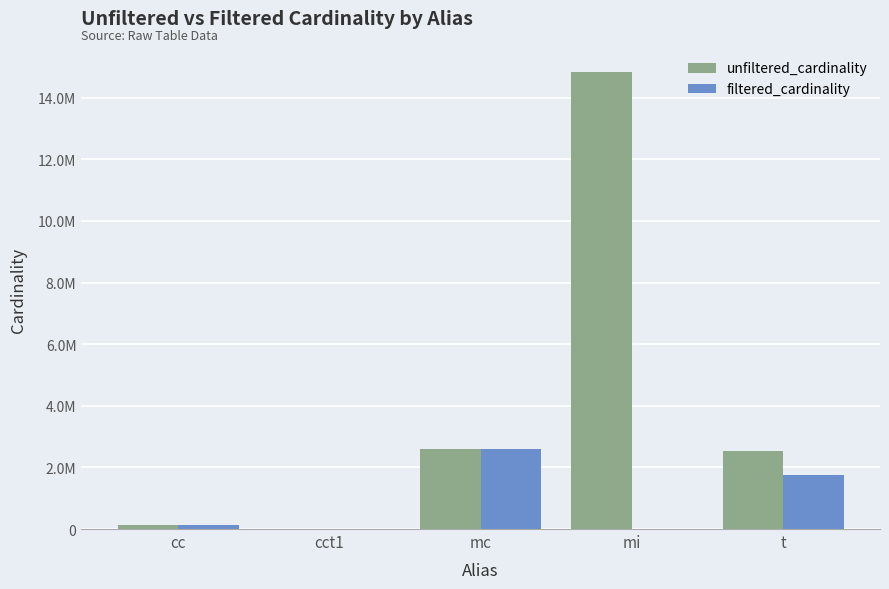

What is the total value across all series at mc?

5218258